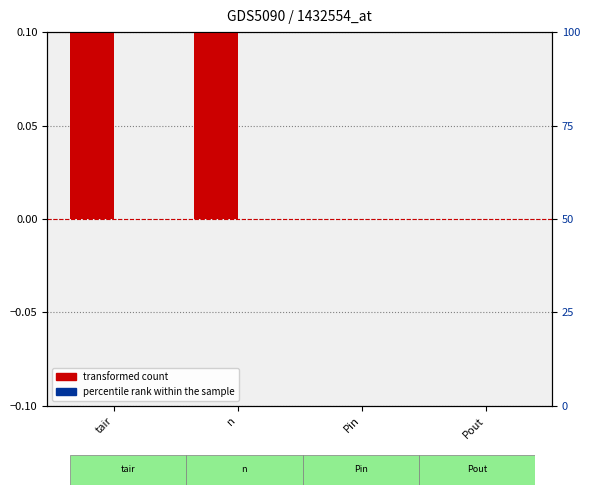

Is it true that transformed count equals 1 at n?

False